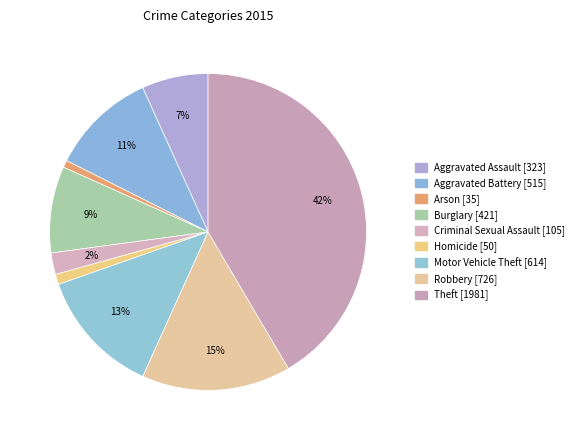

To the nearest percent, what is the difference between the largest and smallest slice percentages?

41%